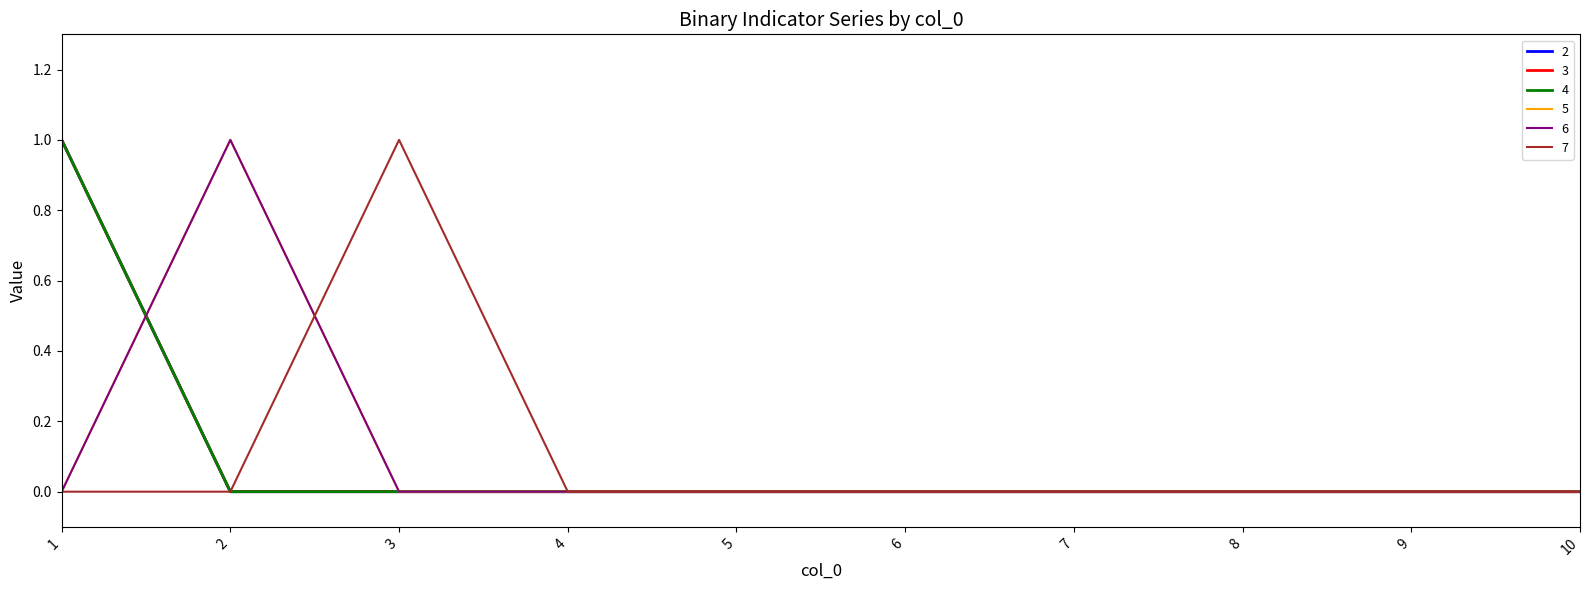

Which has a higher value, 8 or 10?

8